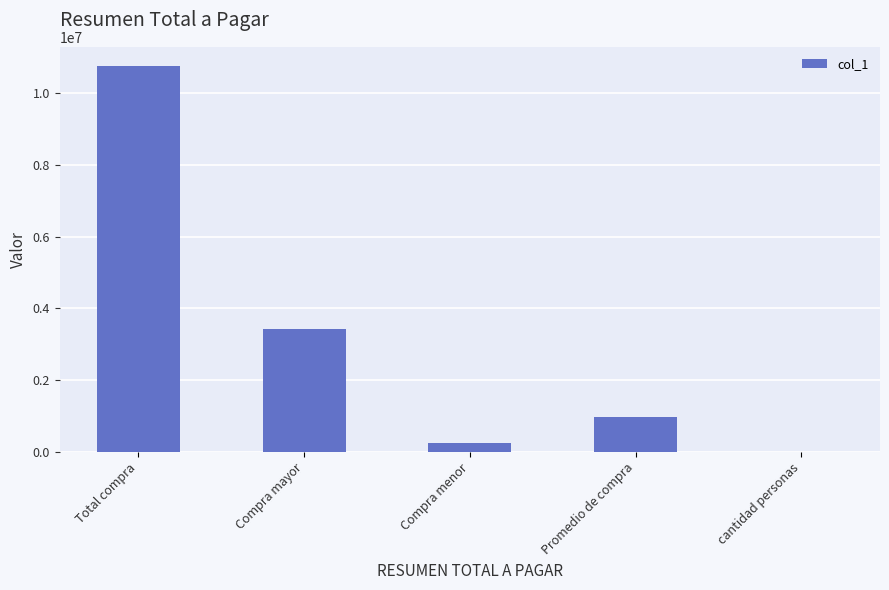

Is it true that the value at Total compra is 10753431.5?

True